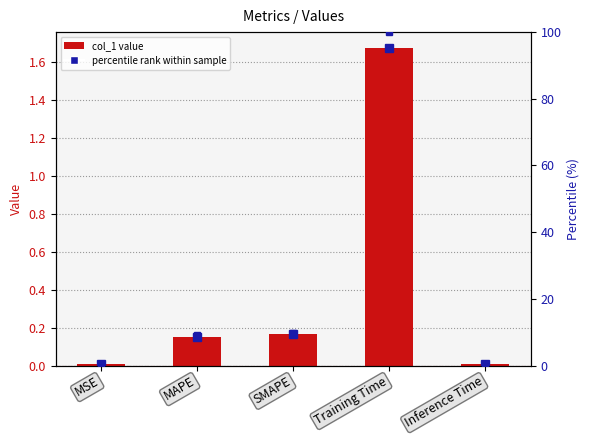

What is the difference between the percentile rank values at MAPE and MSE?

8.4